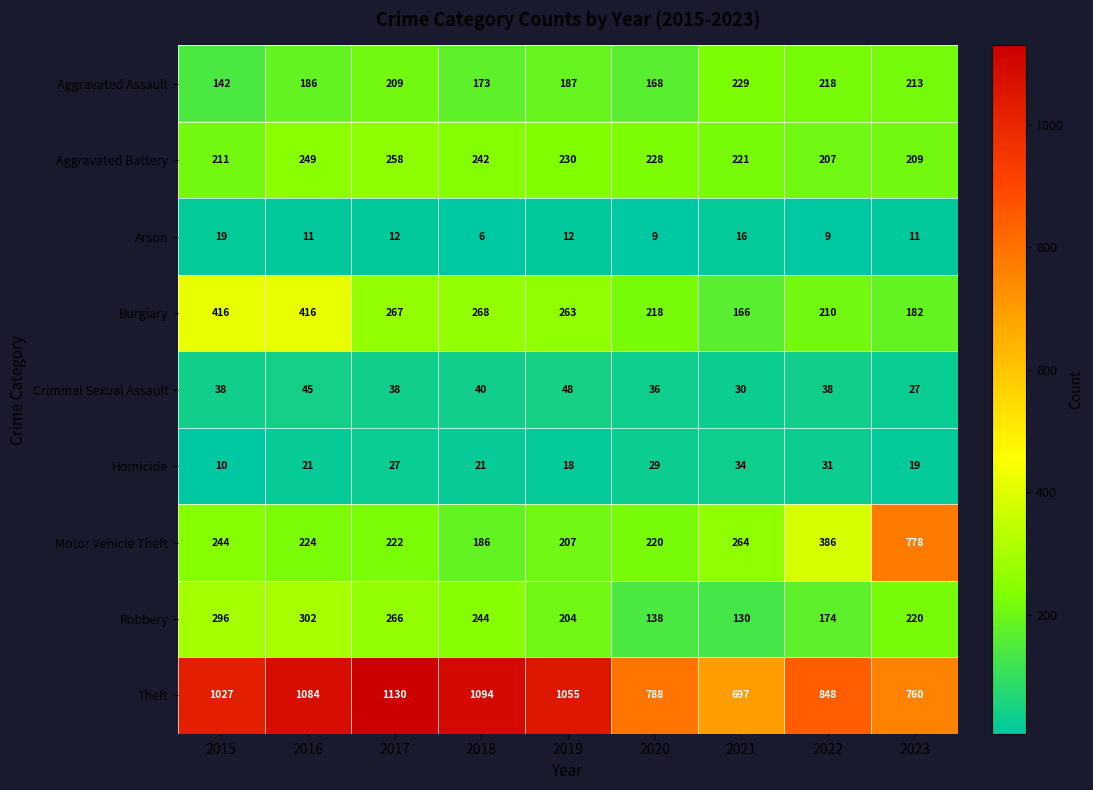

Rank the series by their maximum value, from highest to lowest.

Theft, Motor Vehicle Theft, Burglary, Robbery, Aggravated Battery, Aggravated Assault, Criminal Sexual Assault, Homicide, Arson